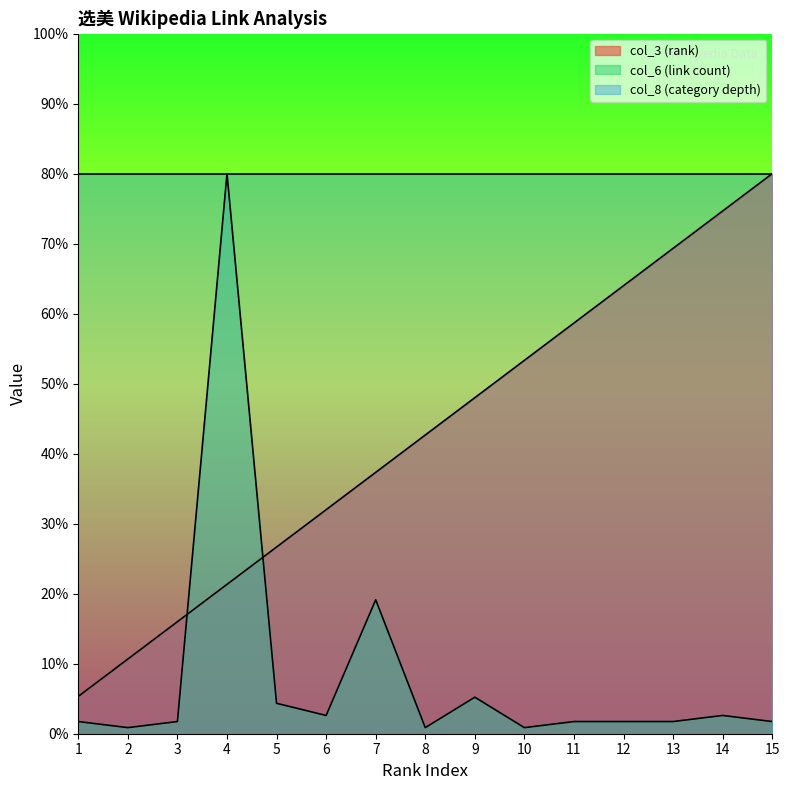

At which label is col_6 (link count) closest to 40?

7